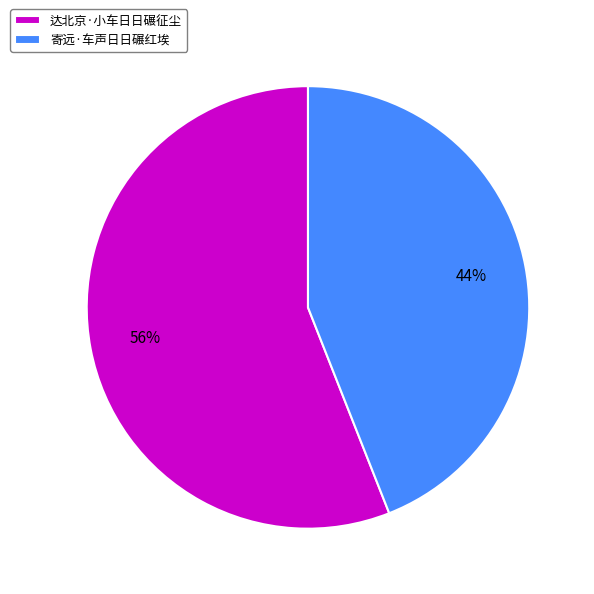

To the nearest percent, what is the combined percentage of 寄远·车声日日碾红埃 and 达北京·小车日日碾征尘?

100%